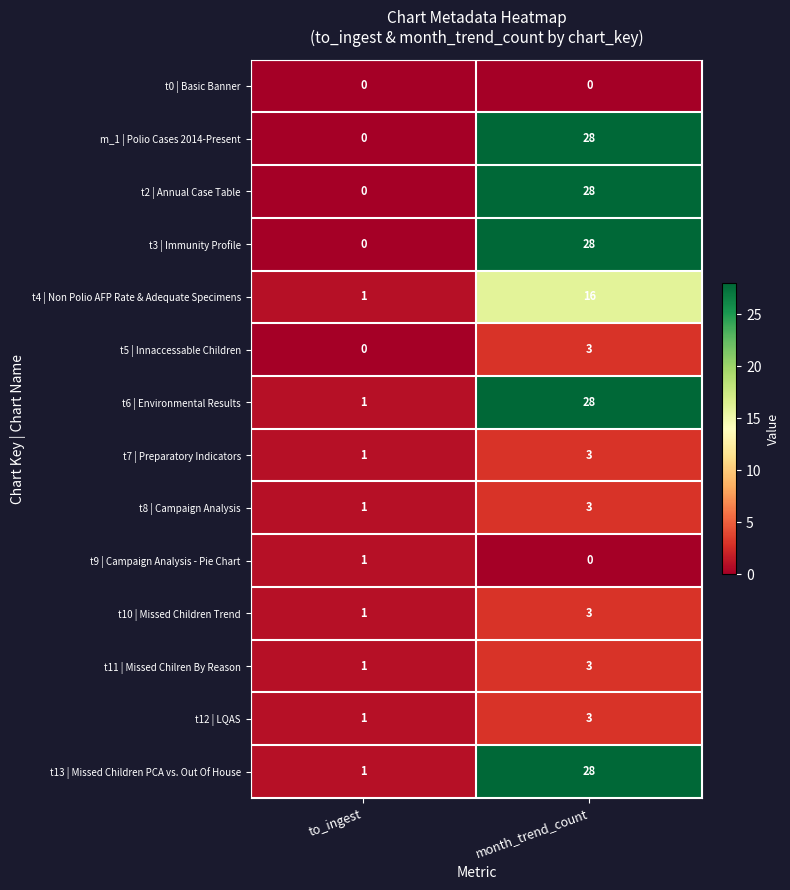

True or false: t12 | LQAS has a value of 3 at month_trend_count.

True